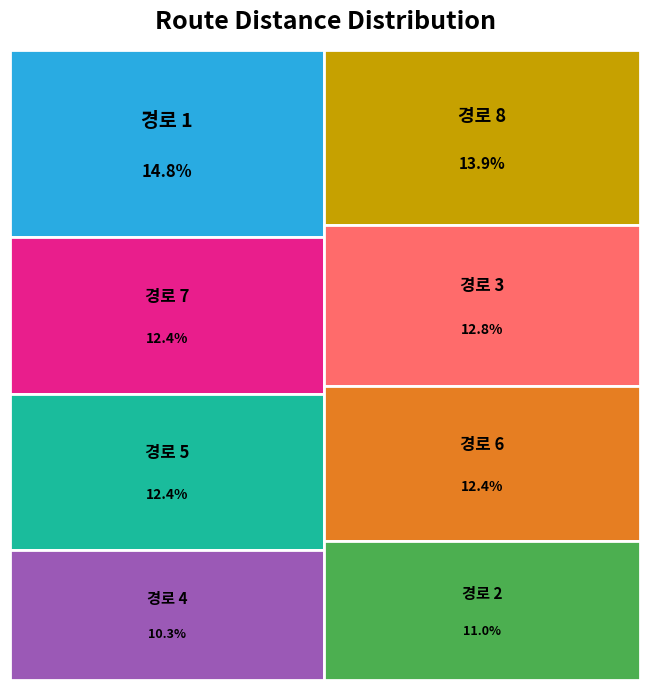

To the nearest percent, what percentage of the pie is 경로 6?

12%